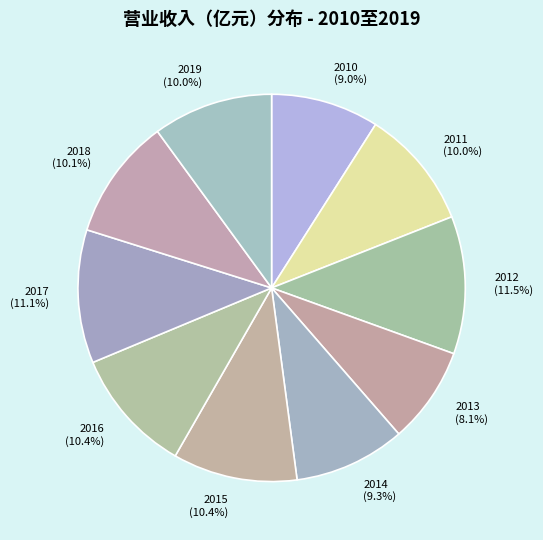

Which slice is the smallest?

2013